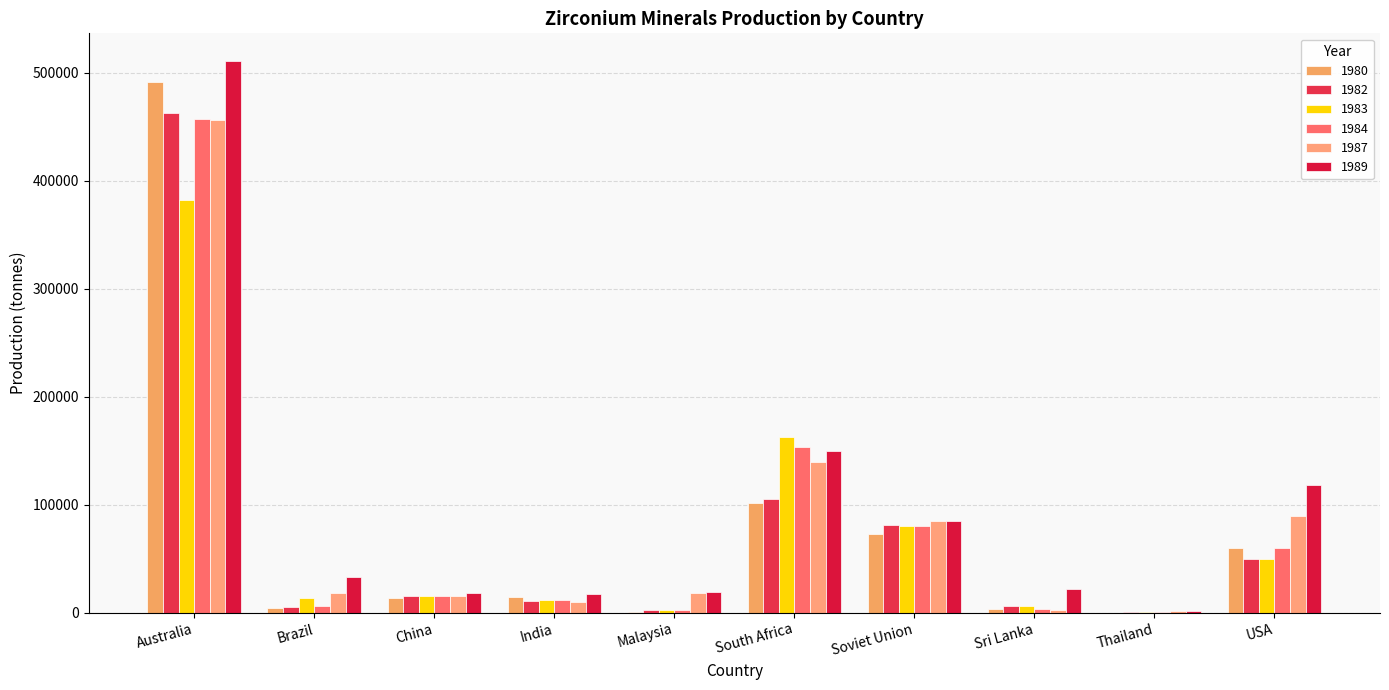

Is it true that 1984 equals 84429 at USA?

False